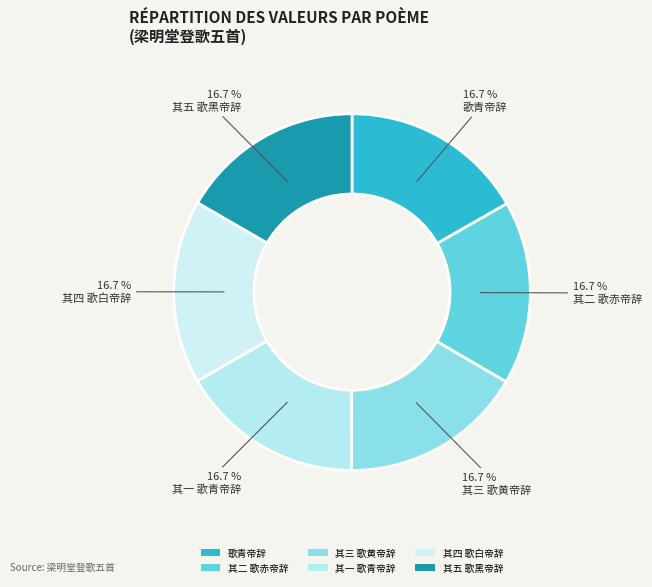

Count the number of slices in the pie.

6